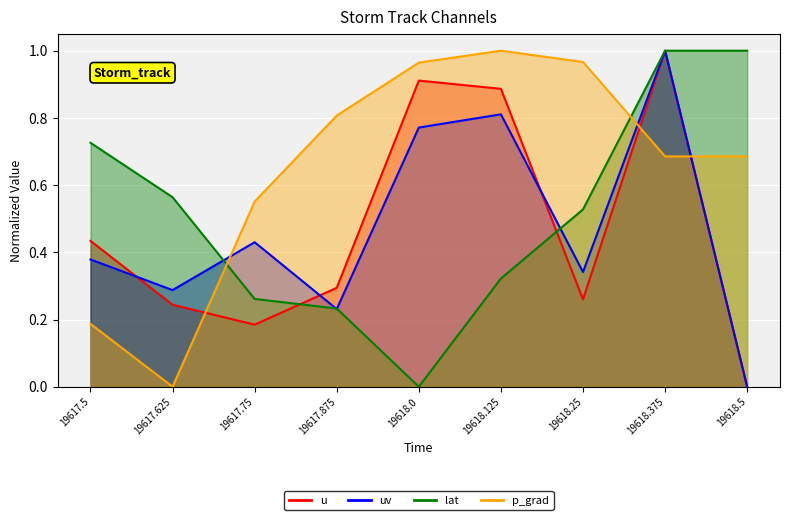

Reading right to left, transcribe all the data shown in this chart.

u: 0.0	1.0	0.3	0.9	0.9	0.3	0.2	0.2	0.4
uv: 0.0	1.0	0.3	0.8	0.8	0.2	0.4	0.3	0.4
lat: 1.0	1.0	0.5	0.3	0.0	0.2	0.3	0.6	0.7
p_grad: 0.7	0.7	1.0	1.0	1.0	0.8	0.6	0.0	0.2